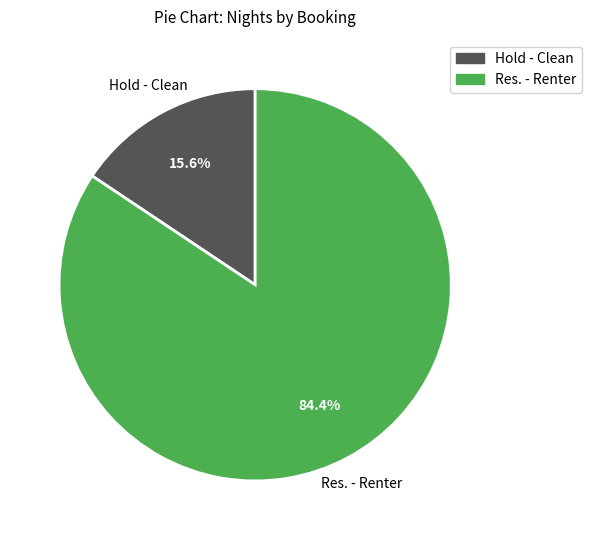

Rank the categories by value from highest to lowest.

Res. - Renter, Hold - Clean